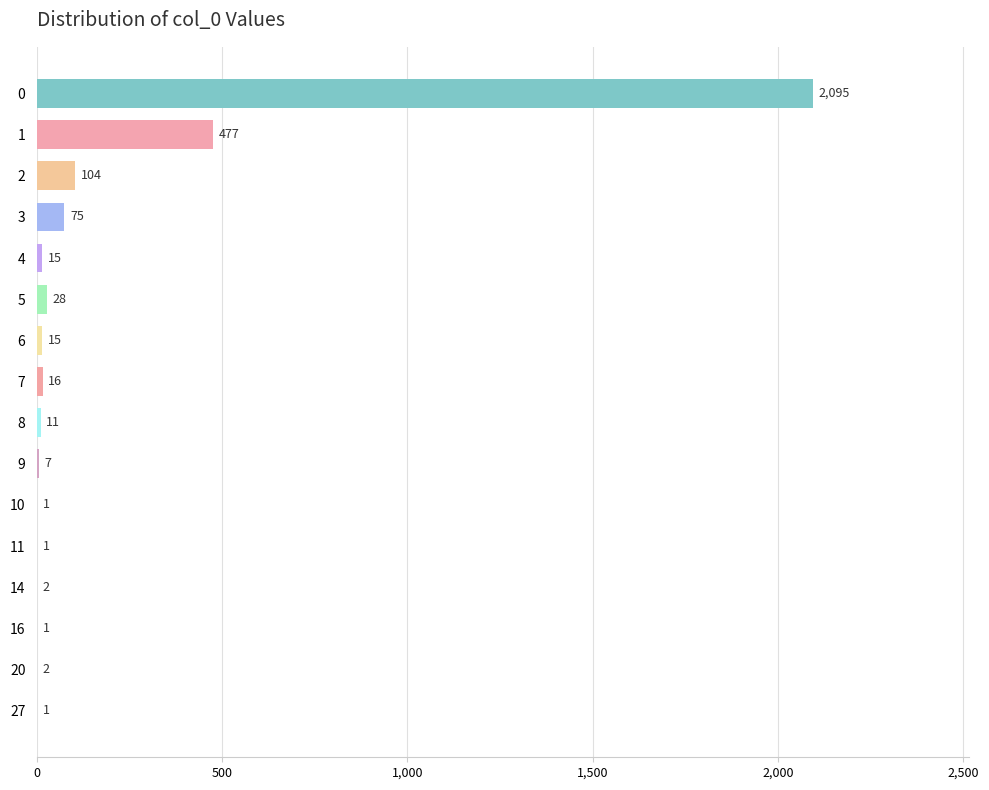

What is the sum of the values at 5 and 4?

43